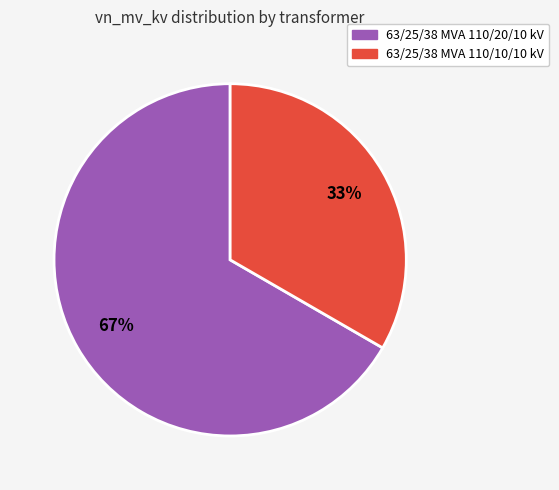

What percentage is the 63/25/38 MVA 110/10/10 kV slice, to the nearest percent?

33%